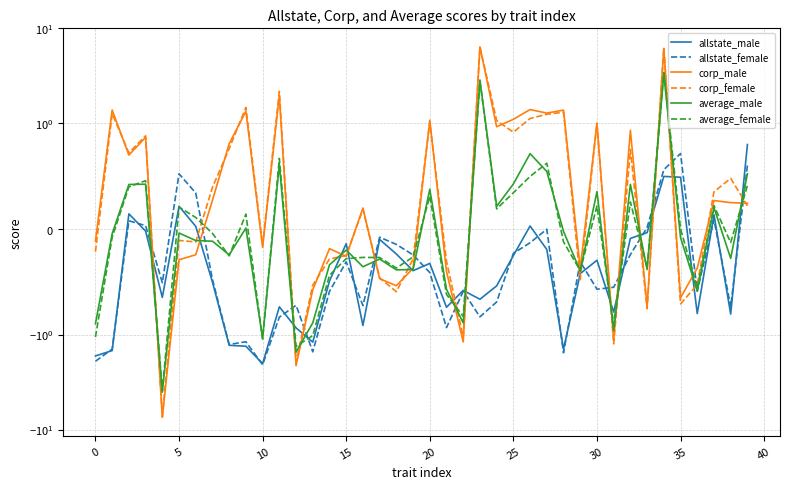

Read the average_female value at 13.

-1.0